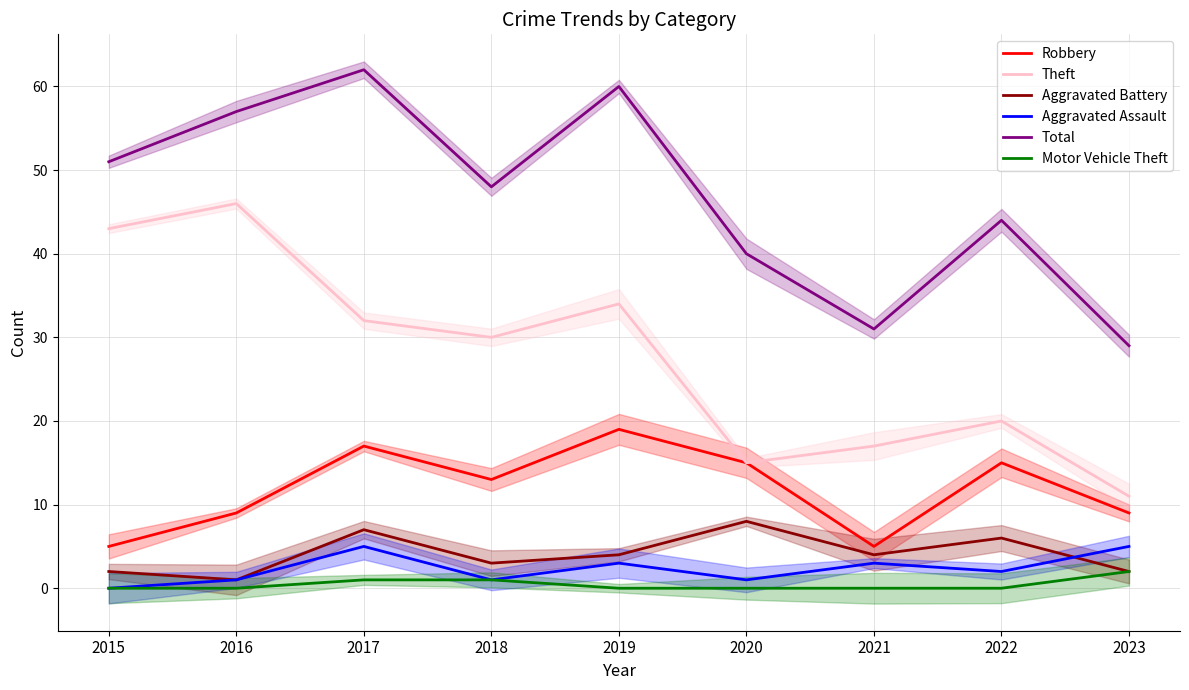

Which series has the largest total across all categories?

Total